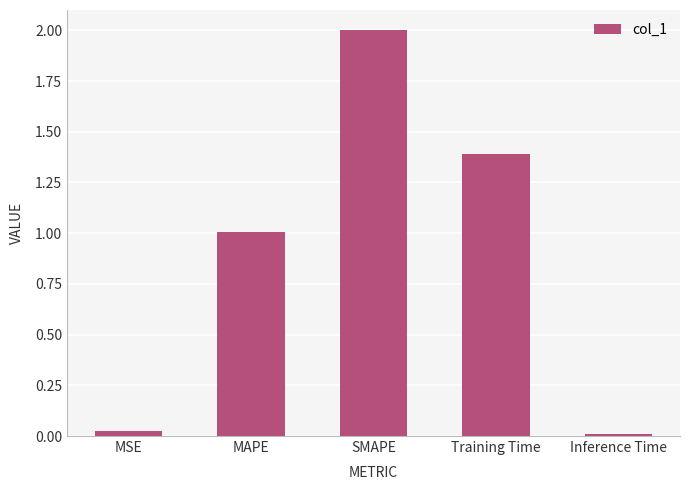

At which label is the value closest to 1?

MAPE